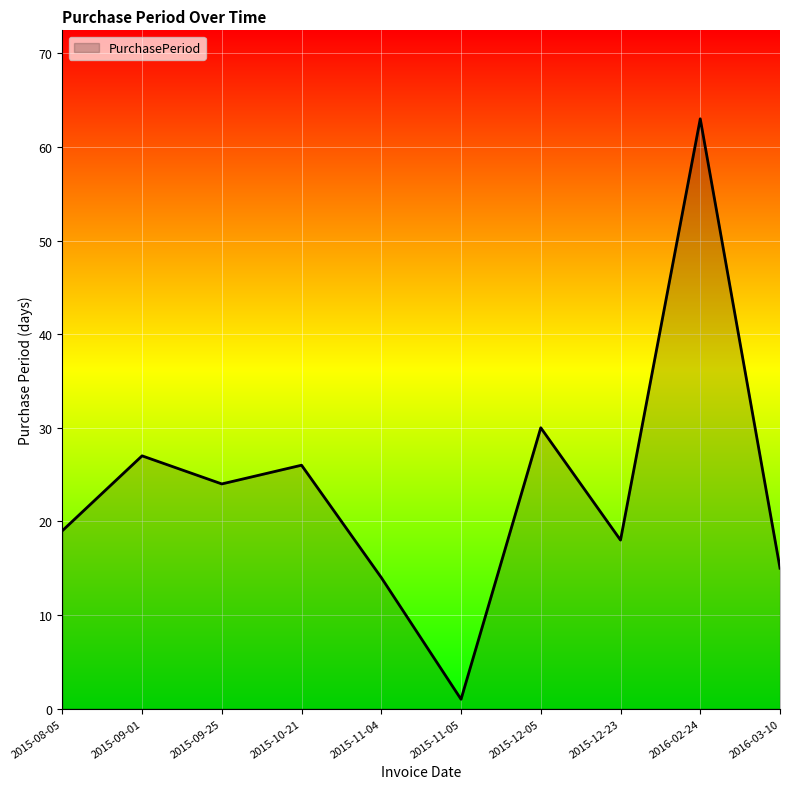

Reading right to left, transcribe all the data shown in this chart.

15	63	18	30	1	14	26	24	27	19